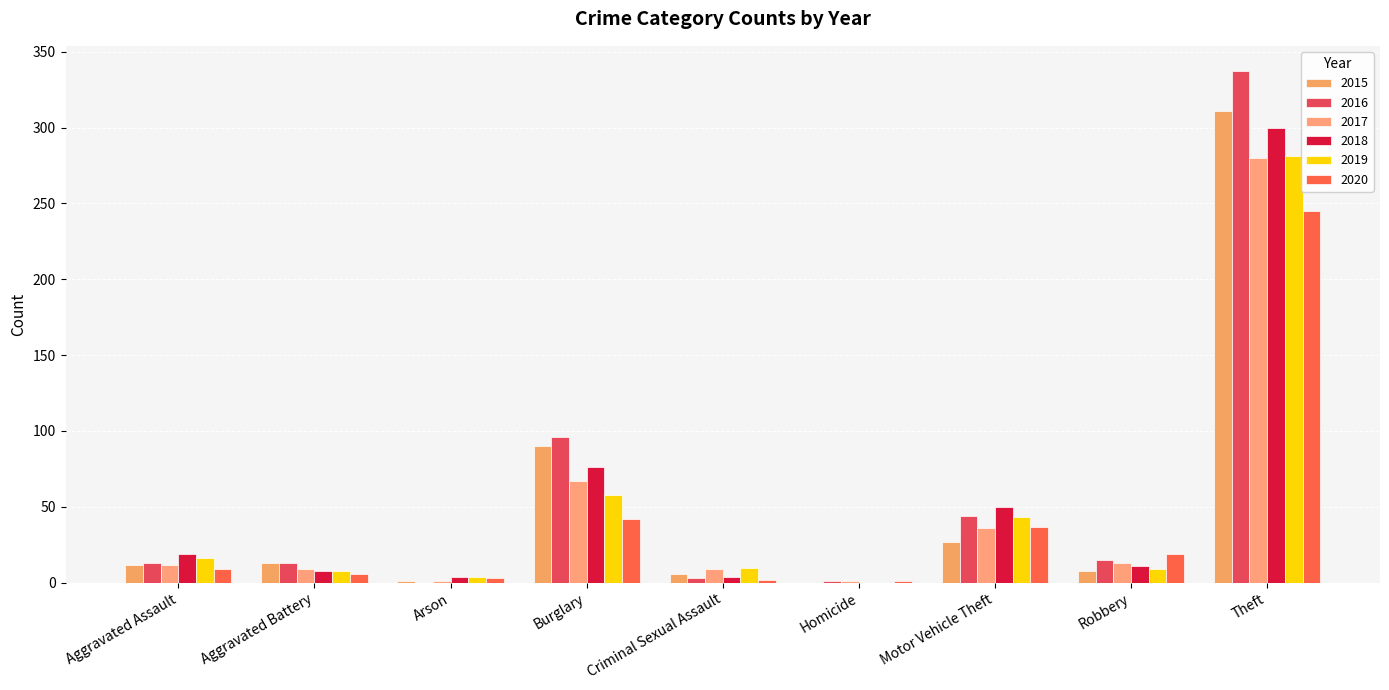

Which category has the lowest value in the 2016 series?

Arson